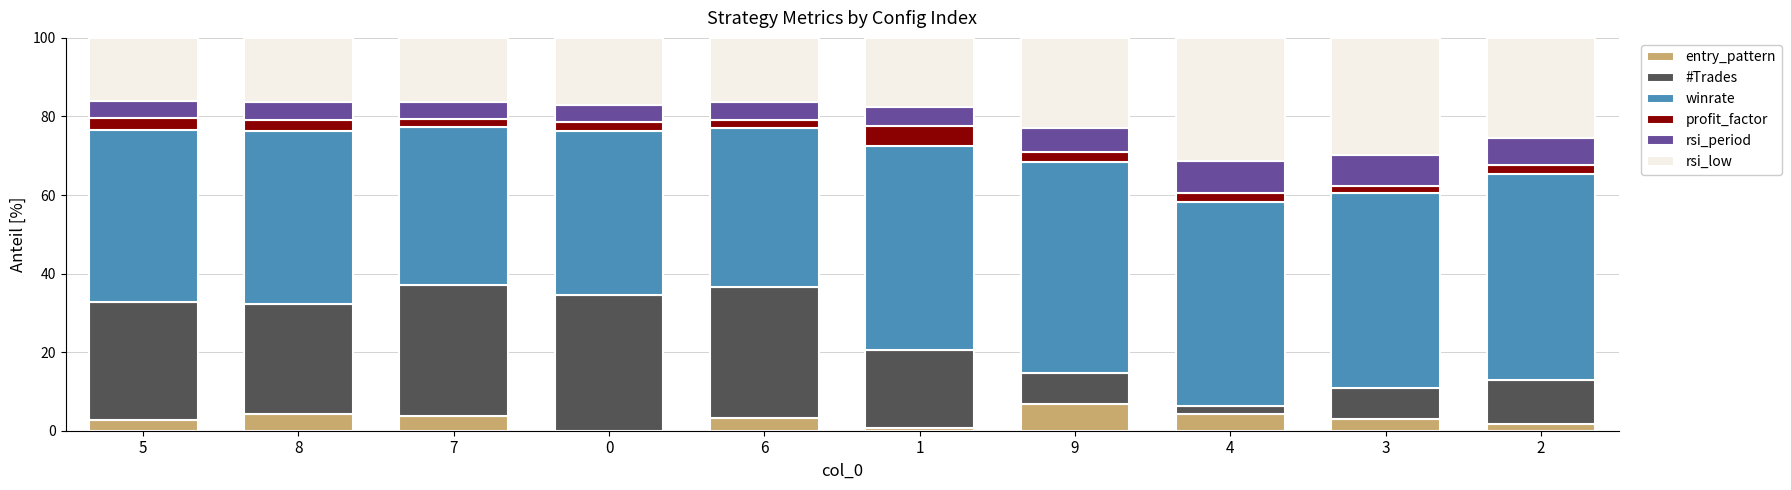

Is it true that entry_pattern equals 0.0 at 0?

True